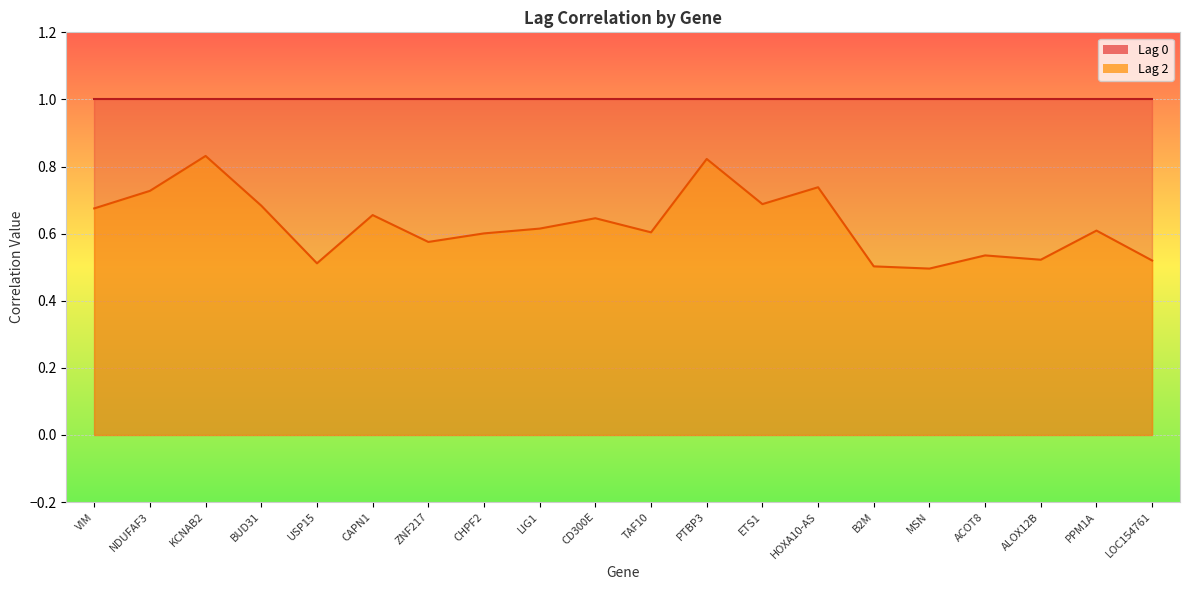

True or false: the data shows 0.6 at CHPF2.

True